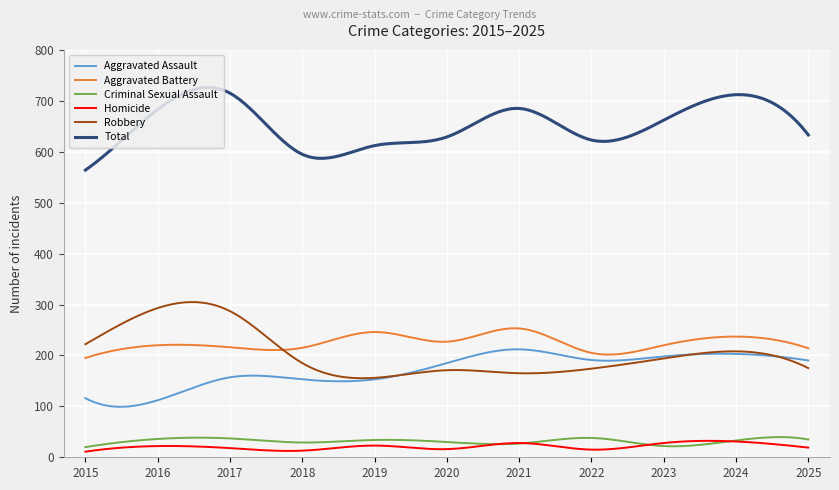

True or false: Total and Homicide intersect in this chart.

False